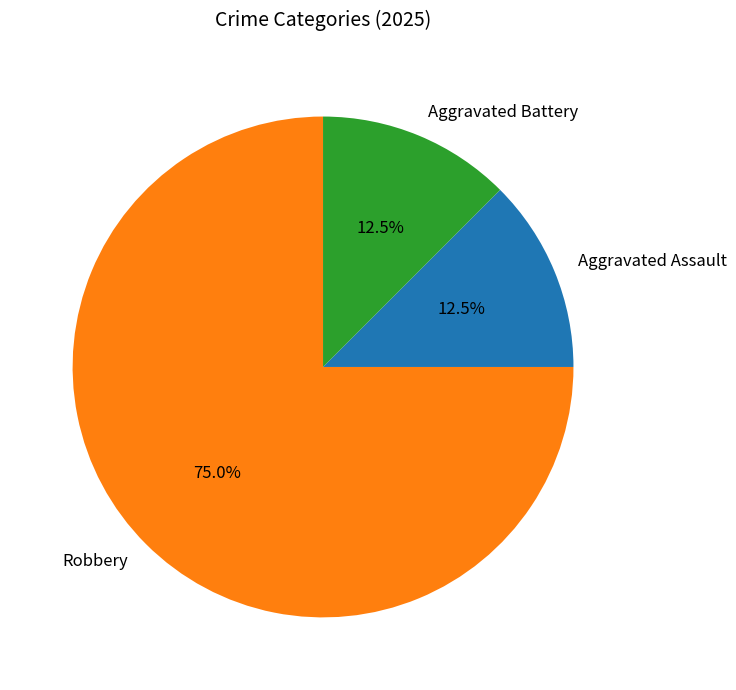

To the nearest percent, what is the difference between the Robbery and Aggravated Assault slice percentages?

62%